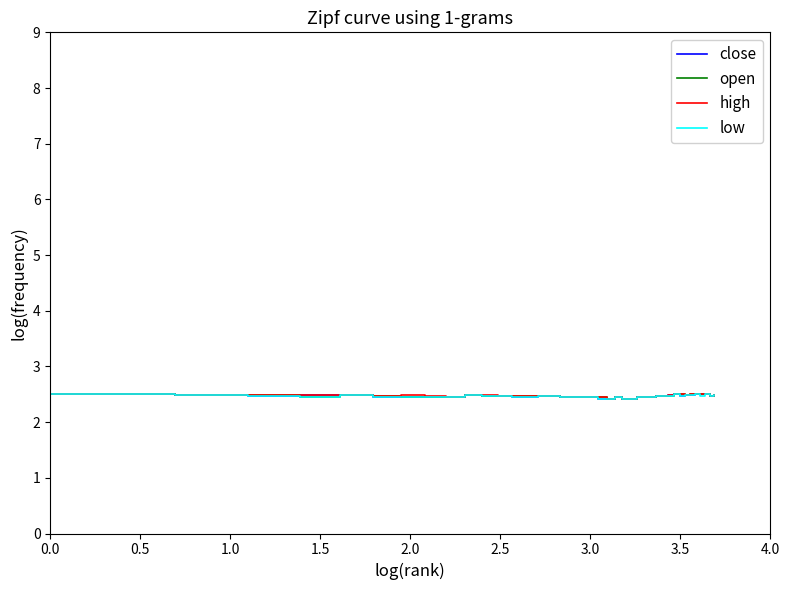

What is the lowest value of the low series?

2.4